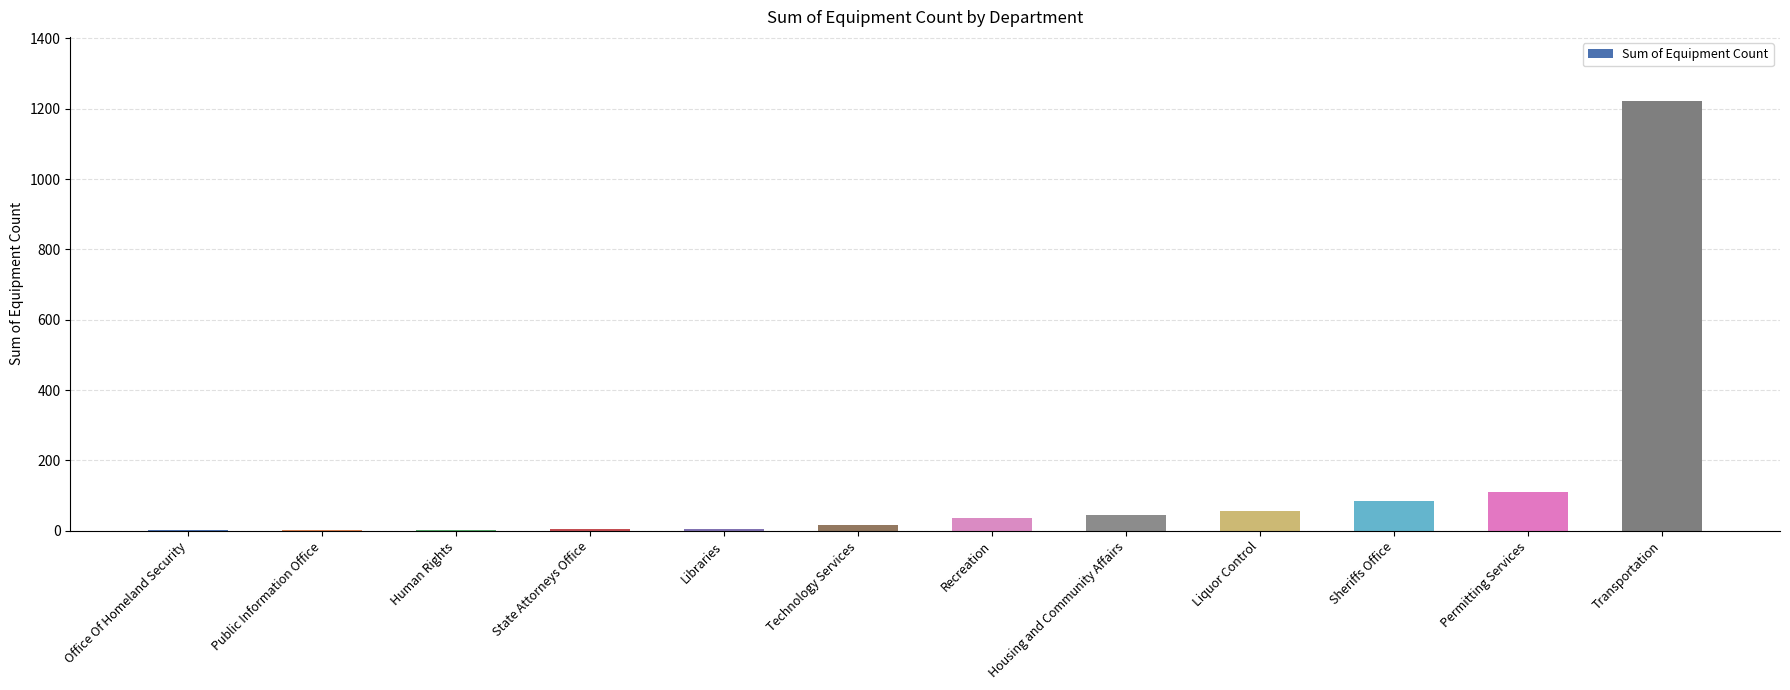

At which category does the chart reach its peak across all series?

Transportation